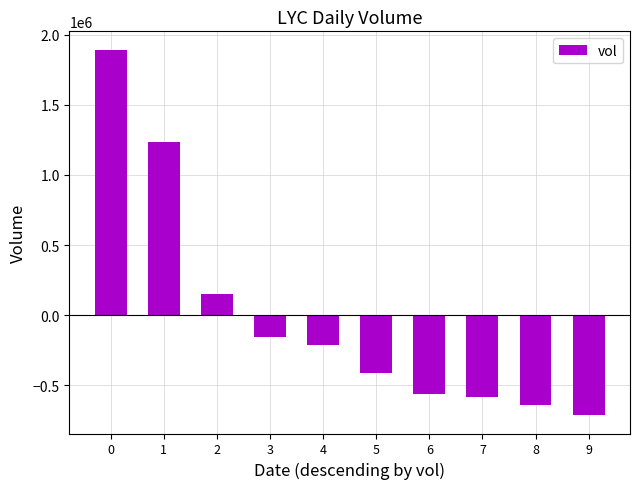

Does the chart contain any negative values?

Yes